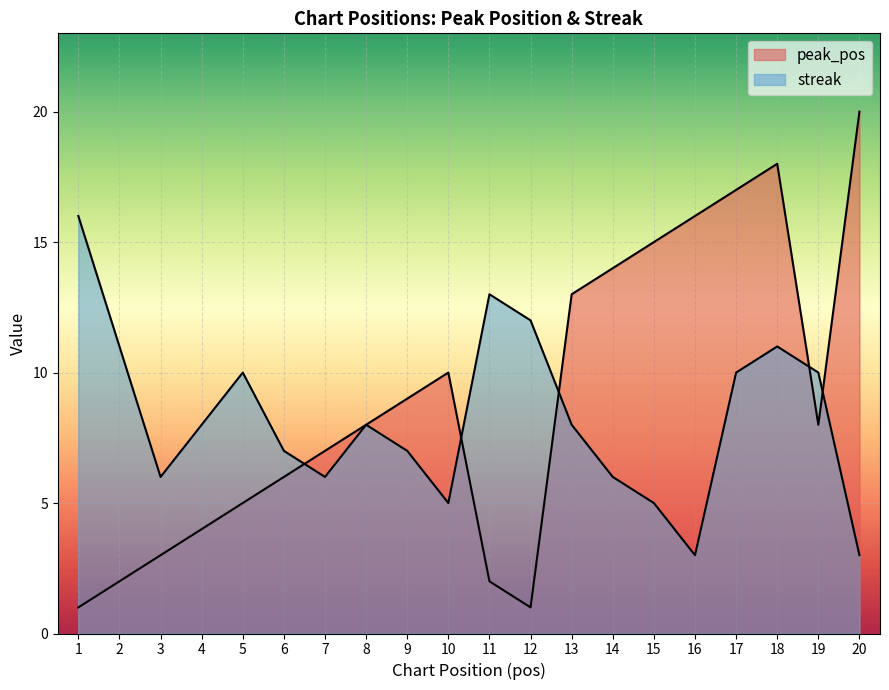

Reading right to left, transcribe all the data shown in this chart.

peak_pos: 20	8	18	17	16	15	14	13	1	2	10	9	8	7	6	5	4	3	2	1
streak: 3	10	11	10	3	5	6	8	12	13	5	7	8	6	7	10	8	6	11	16